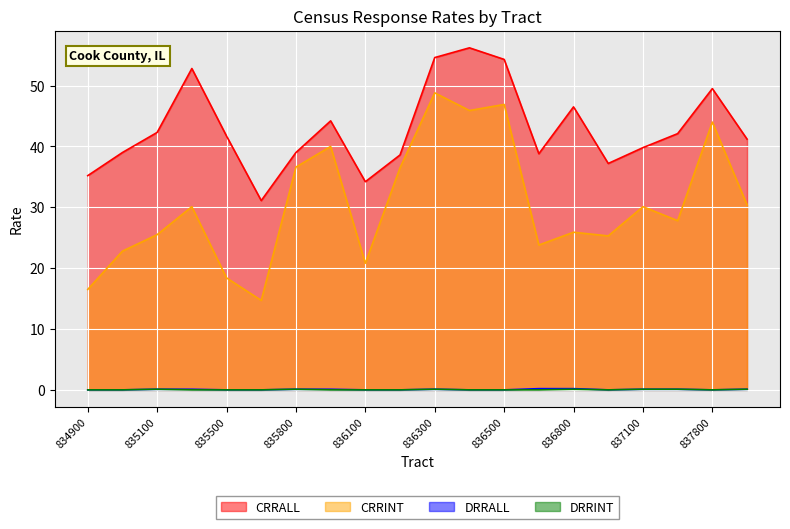

What is the value of the CRRINT point at the 10th from the left?

36.5